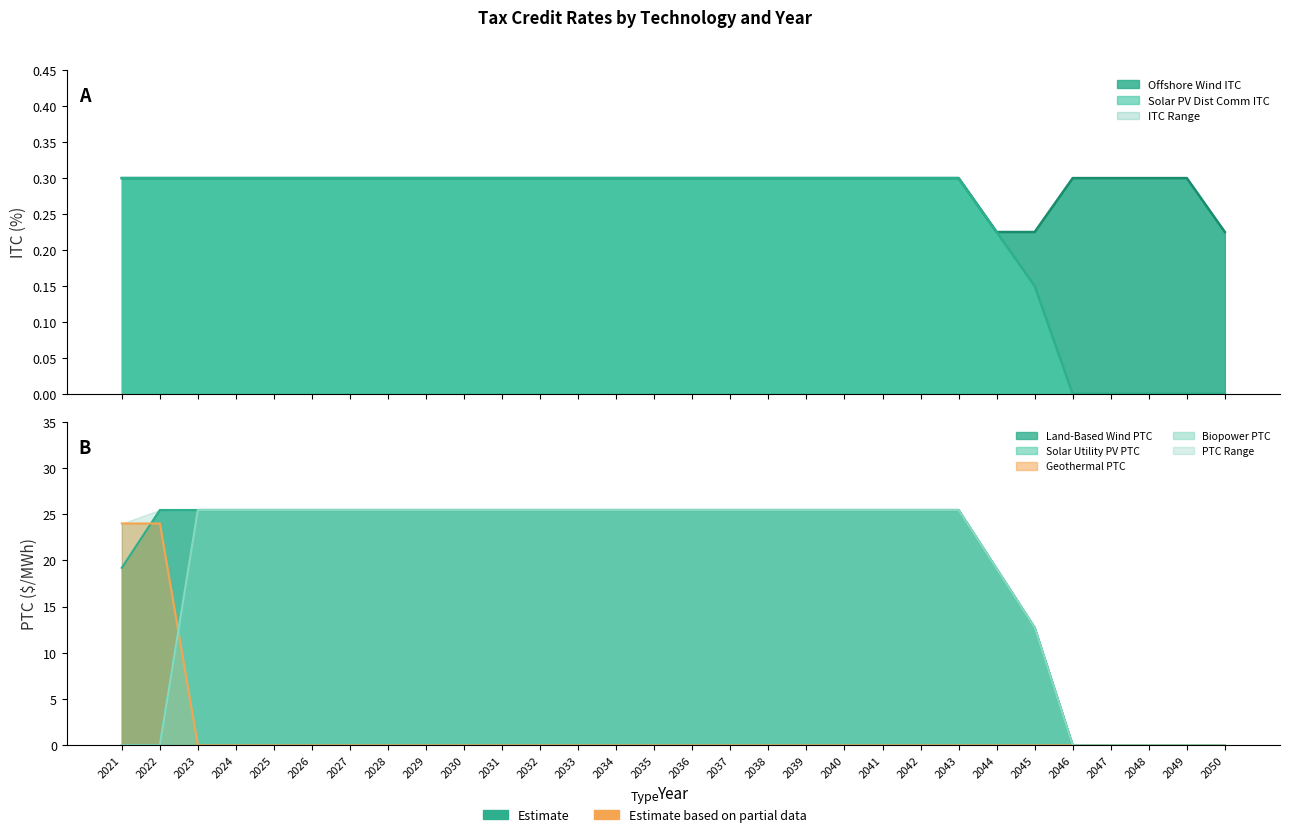

True or false: Offshore Wind ITC and Solar PV Dist Comm ITC cross at least once.

False